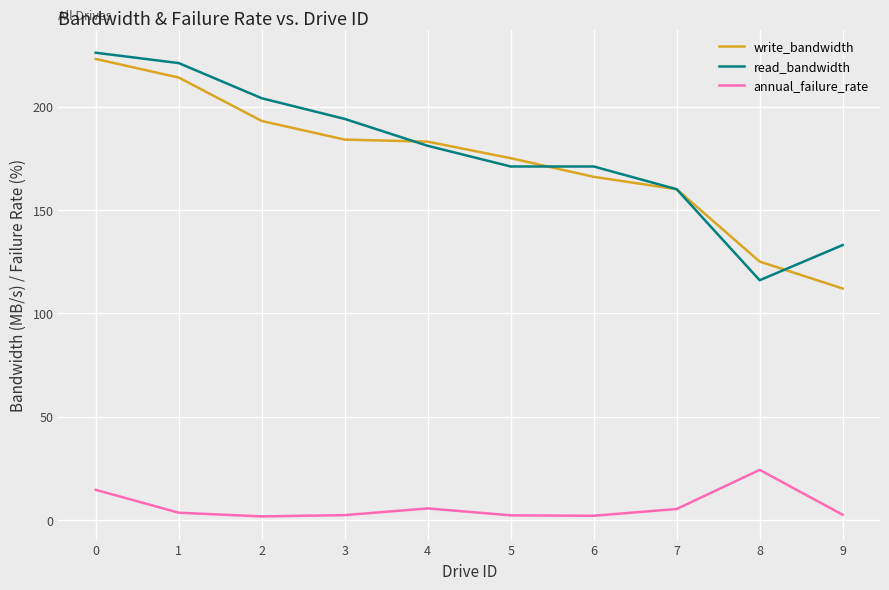

At how many categories does at least one series exceed 142?

8